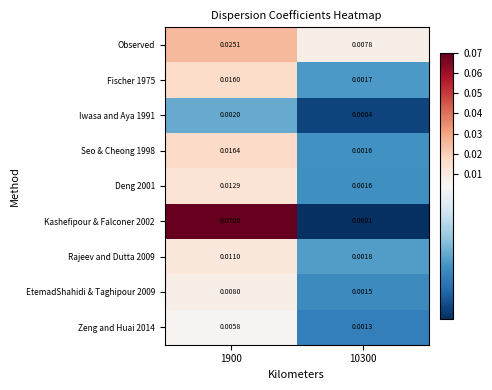

Is the value of Deng 2001 at 10300 greater than the value of Fischer 1975 at 10300?

No